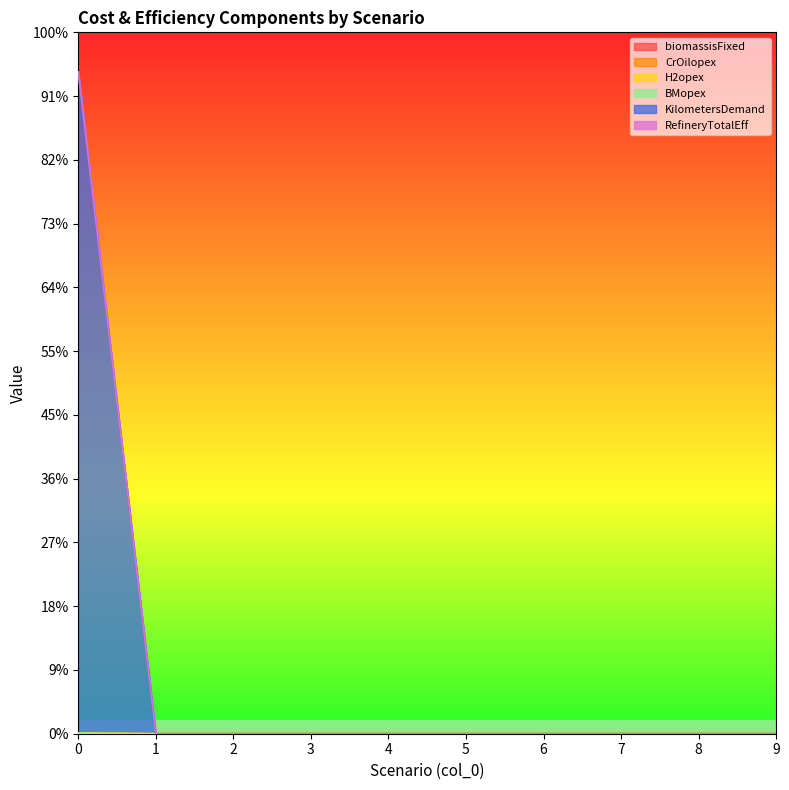

What is the highest value of the RefineryTotalEff series?

1037.1